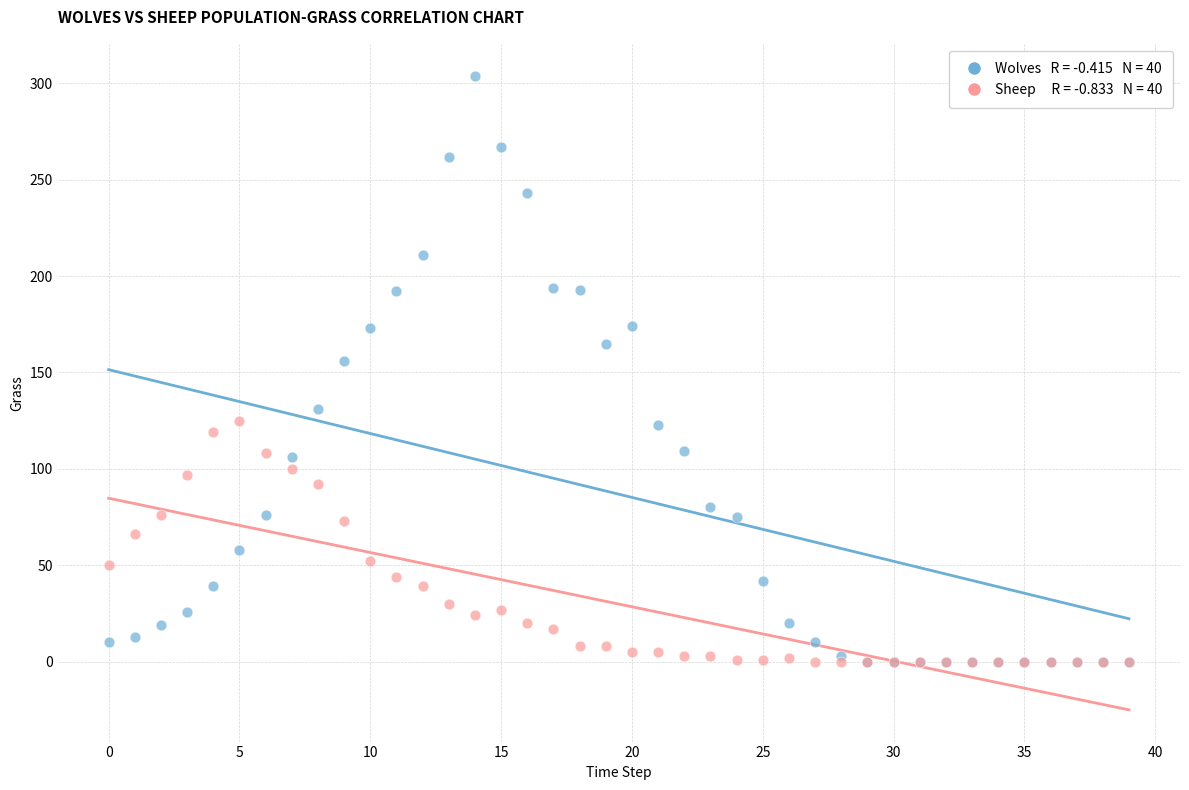

Across all series, what Y value is closest to 152?

156